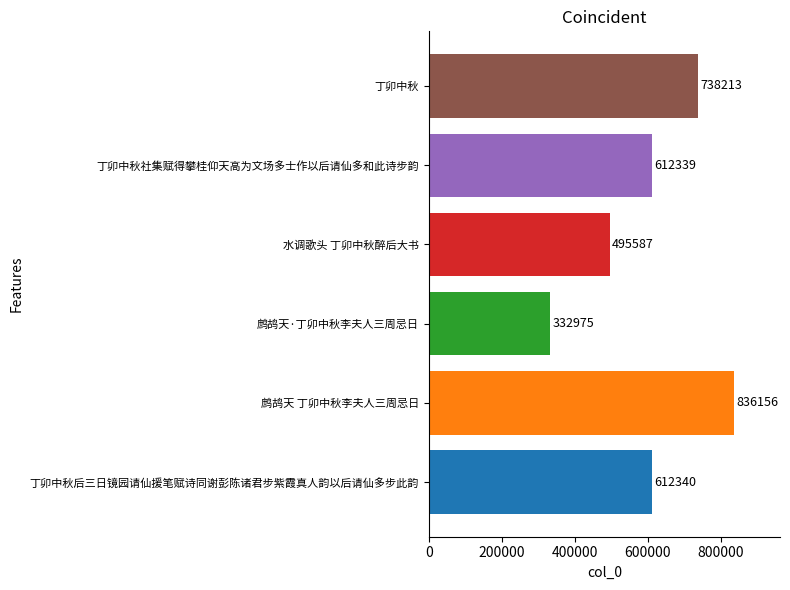

The chart shows a value of 332975 at 鹧鸪天·丁卯中秋李夫人三周忌日. True or false?

True